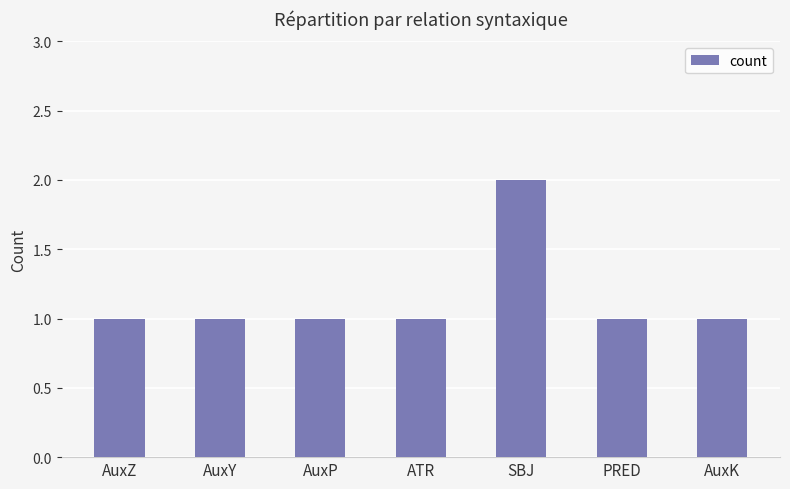

Which category has the highest value across all series?

SBJ